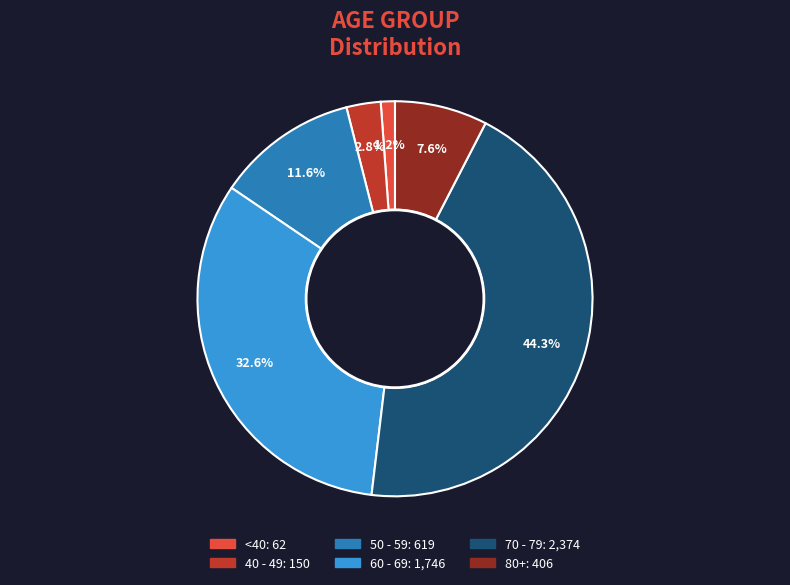

Does any single category account for the majority?

No